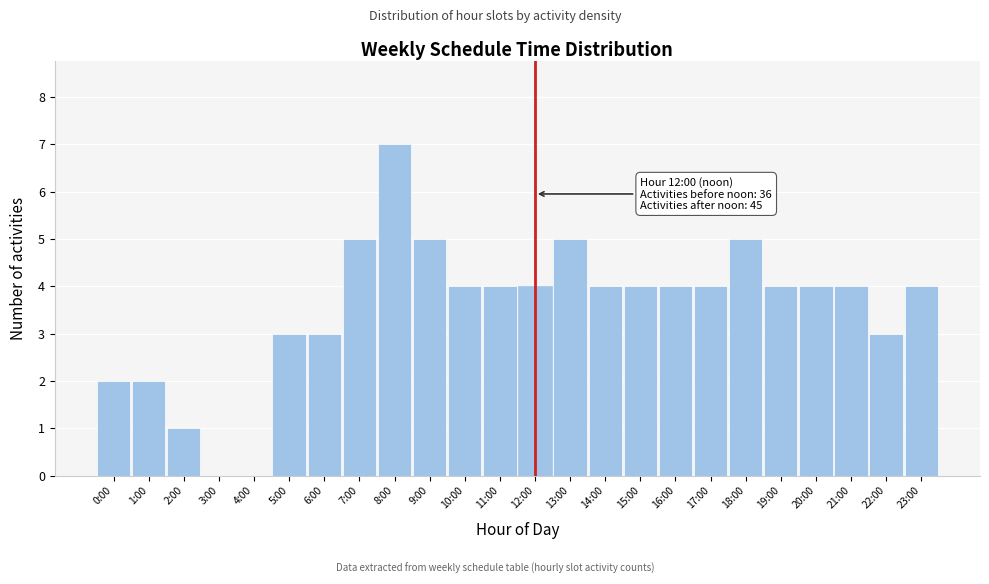

Reading right to left, what are all the values shown in this chart?

23:00=4	22:00=3	21:00=4	20:00=4	19:00=4	18:00=5	17:00=4	16:00=4	15:00=4	14:00=4	13:00=5	12:00=4	11:00=4	10:00=4	9:00=5	8:00=7	7:00=5	6:00=3	5:00=3	4:00=0	3:00=0	2:00=1	1:00=2	0:00=2